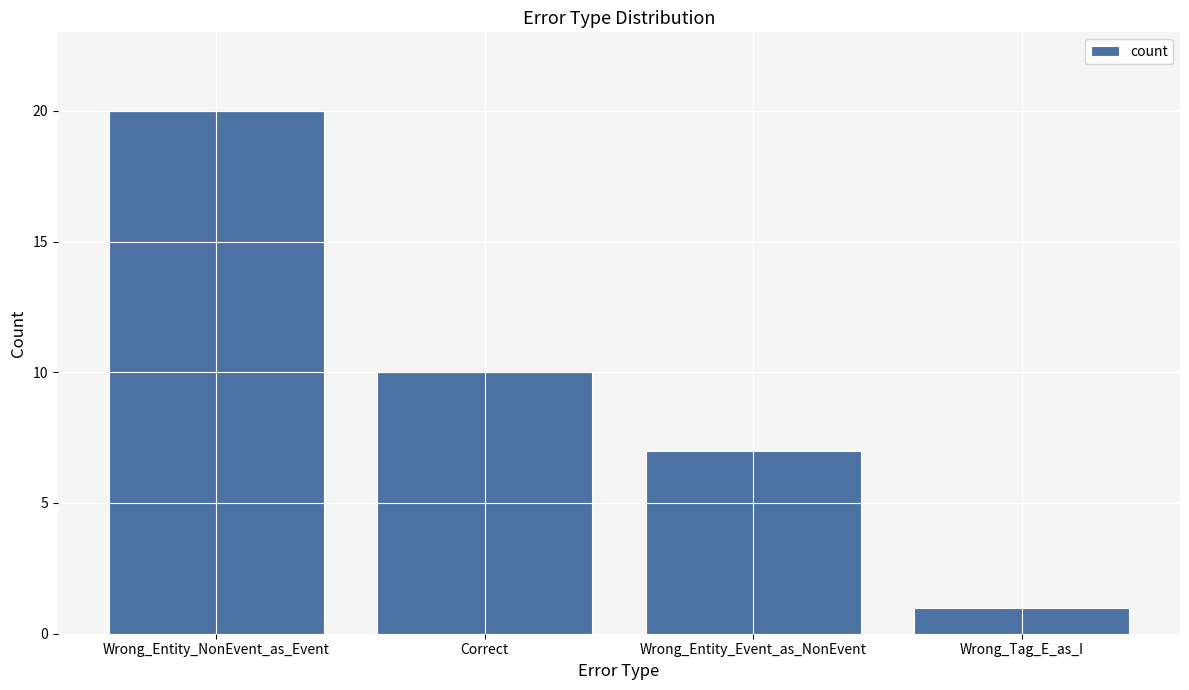

How many bars are there in total?

4